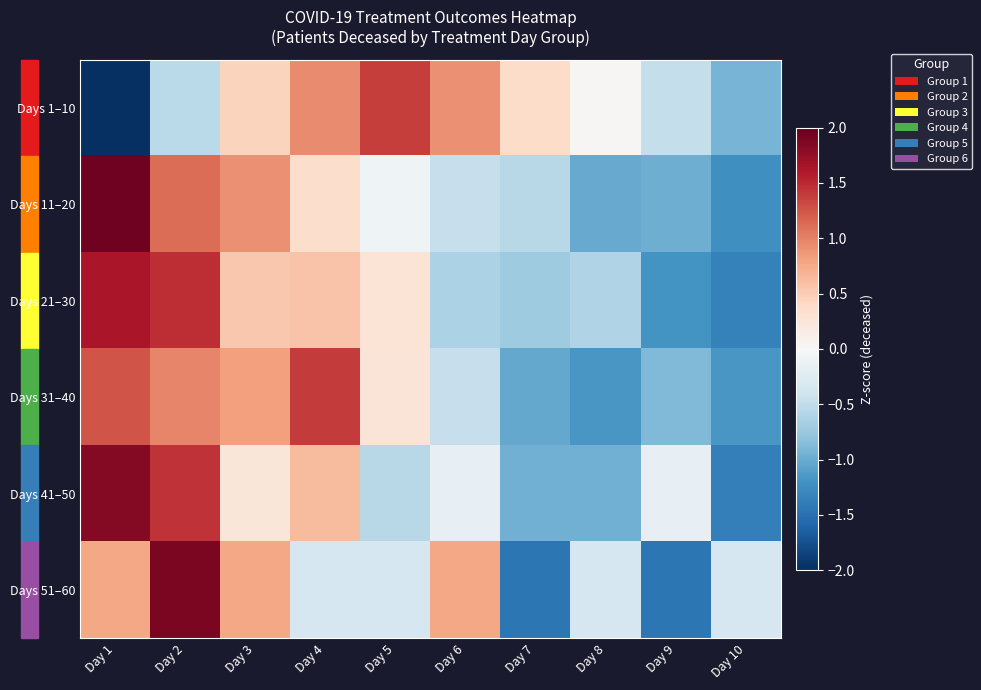

What is the total value across all series at Day 1?

5.3